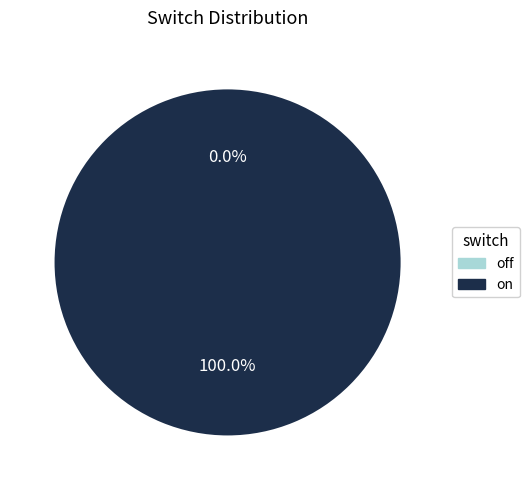

Does any single category account for the majority?

Yes